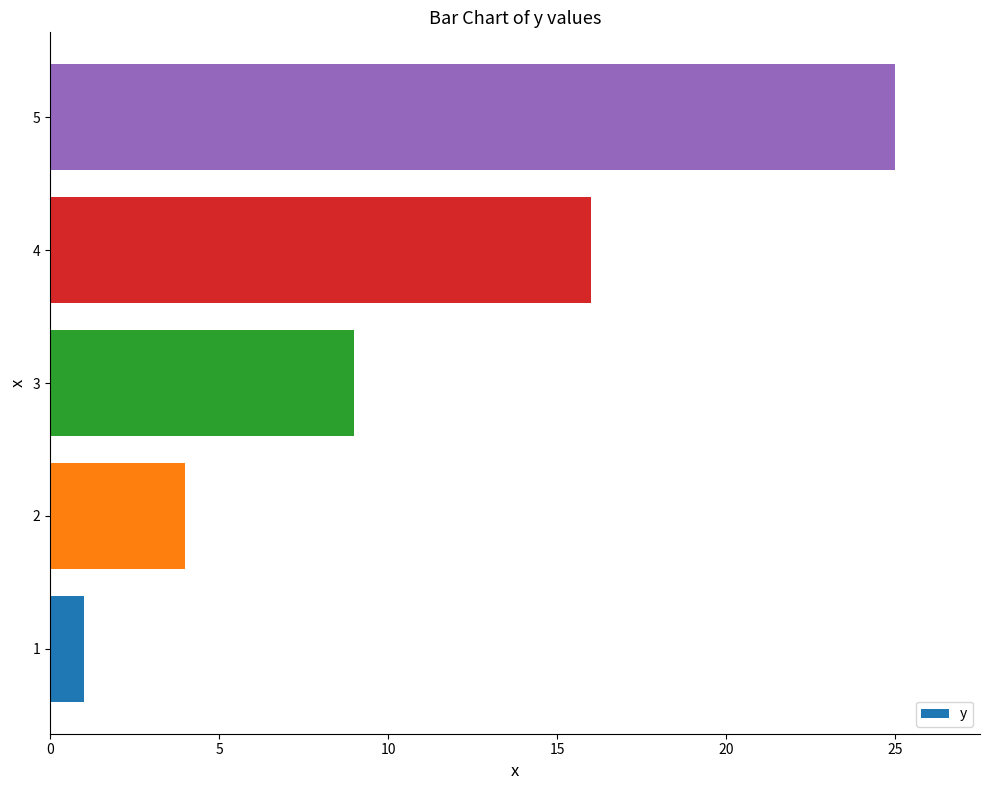

What is the maximum value shown in the chart?

25